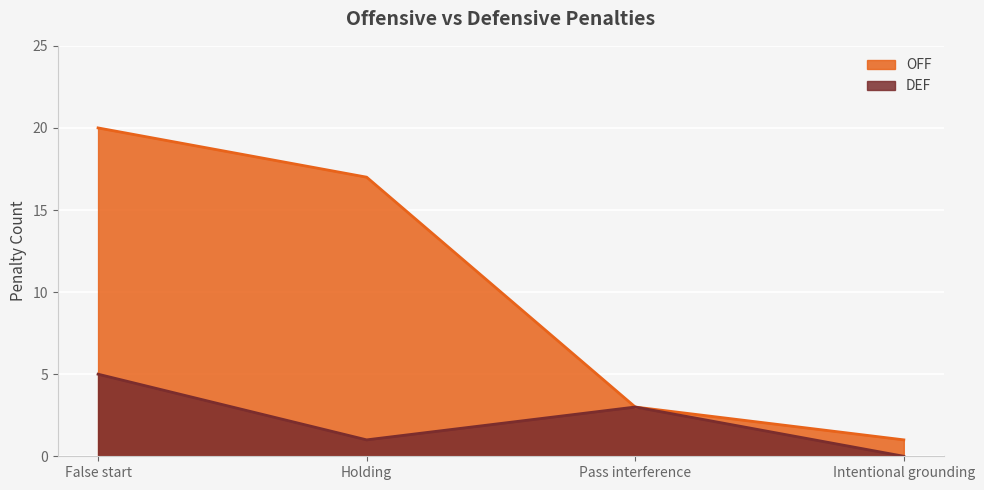

True or false: OFF and DEF intersect in this chart.

False